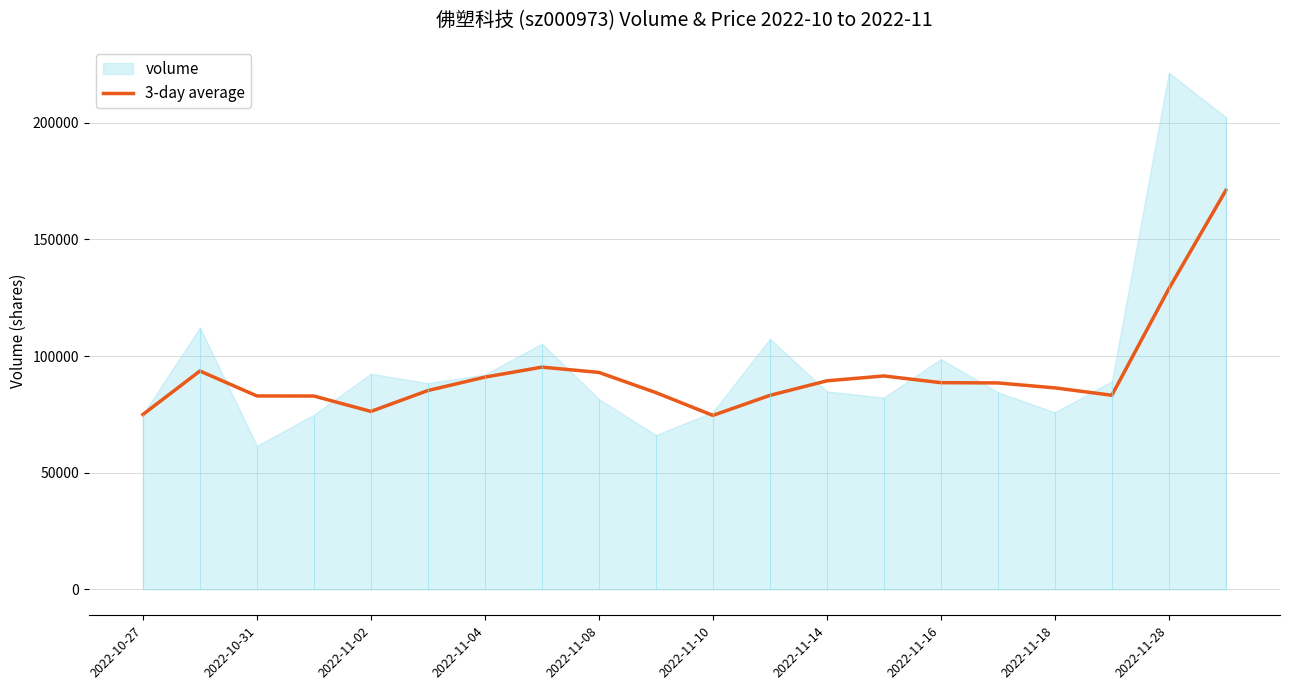

What is the average value?

92216.1